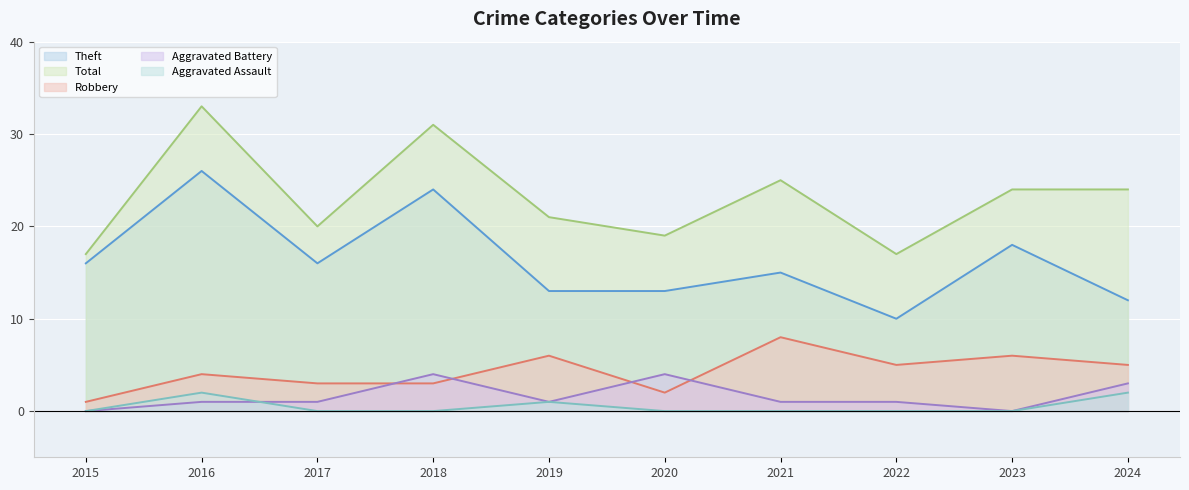

What is the total value across all series at 2020?

38